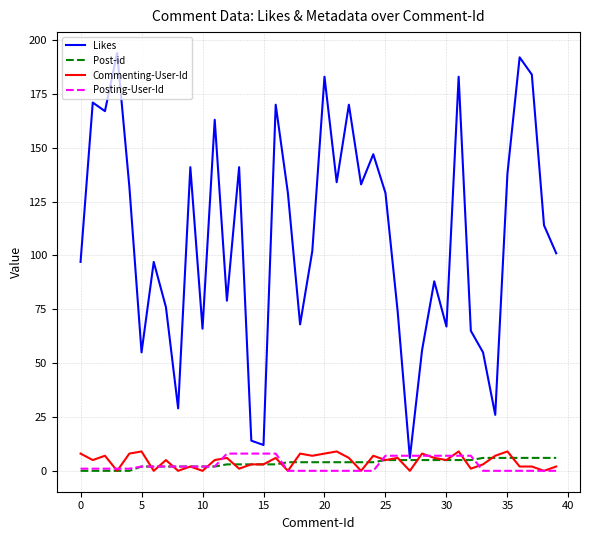

Which series has the widest spread of values?

Likes